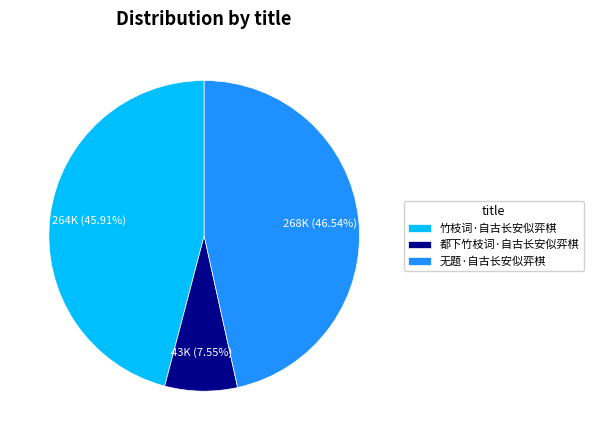

To the nearest percent, what is the difference between the largest and smallest slice percentages?

39%